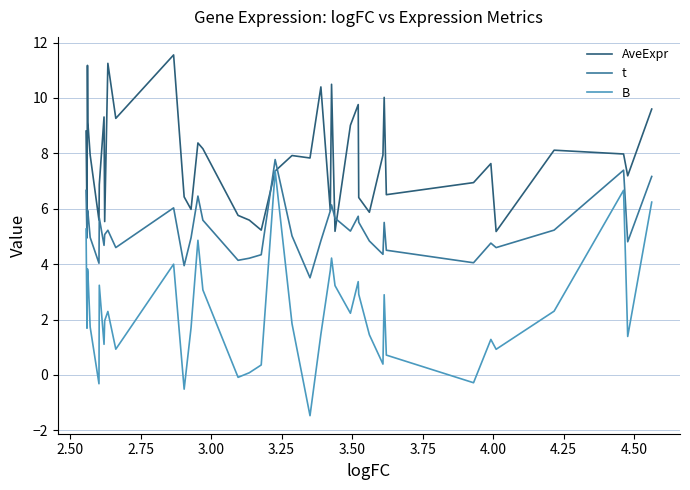

What are all the series names shown in the legend?

AveExpr, t, B